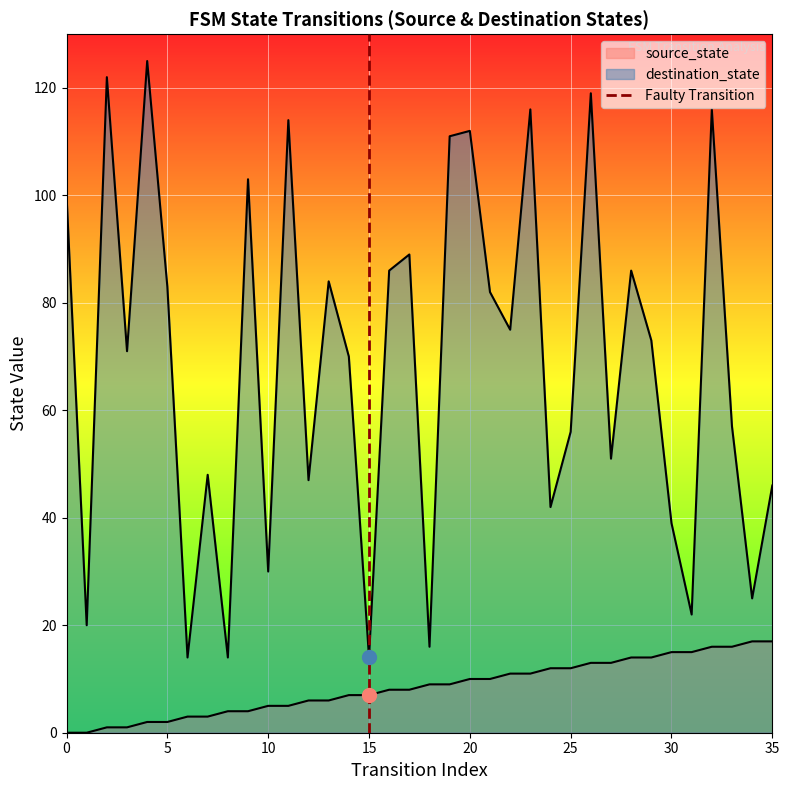

Count the values in the range 0 to 1.

2